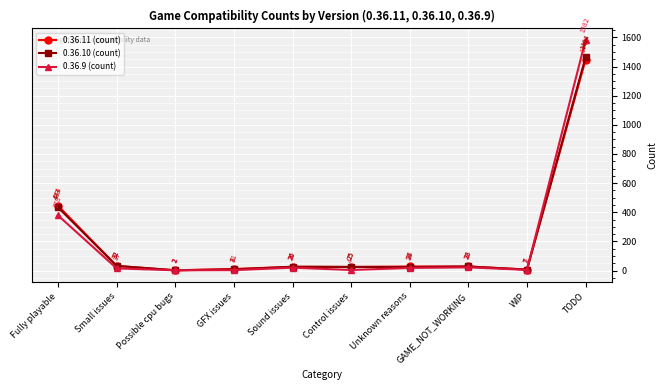

At GFX issues, list the series in order from smallest to largest.

0.36.9 (count), 0.36.10 (count), 0.36.11 (count)